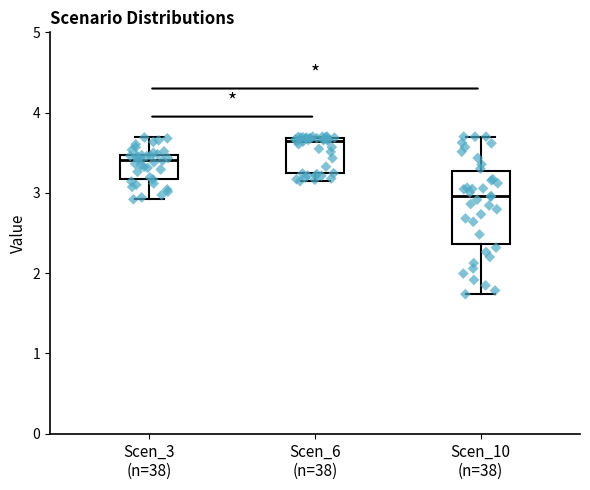

Reading left to right, transcribe this box plot: for each box, give where its median line is, the range the box spans, and where its two whiskers end, as read against the y-axis. The values are not printed on the chart, so give them approximately, as read against the axis.

Scen_3 (n=38): median 3.4, box 3.2 to 3.5, whiskers 2.9 to 3.7
Scen_6 (n=38): median 3.6, box 3.2 to 3.7, whiskers 3.1 to 3.7
Scen_10 (n=38): median 3.0, box 2.4 to 3.3, whiskers 1.7 to 3.7